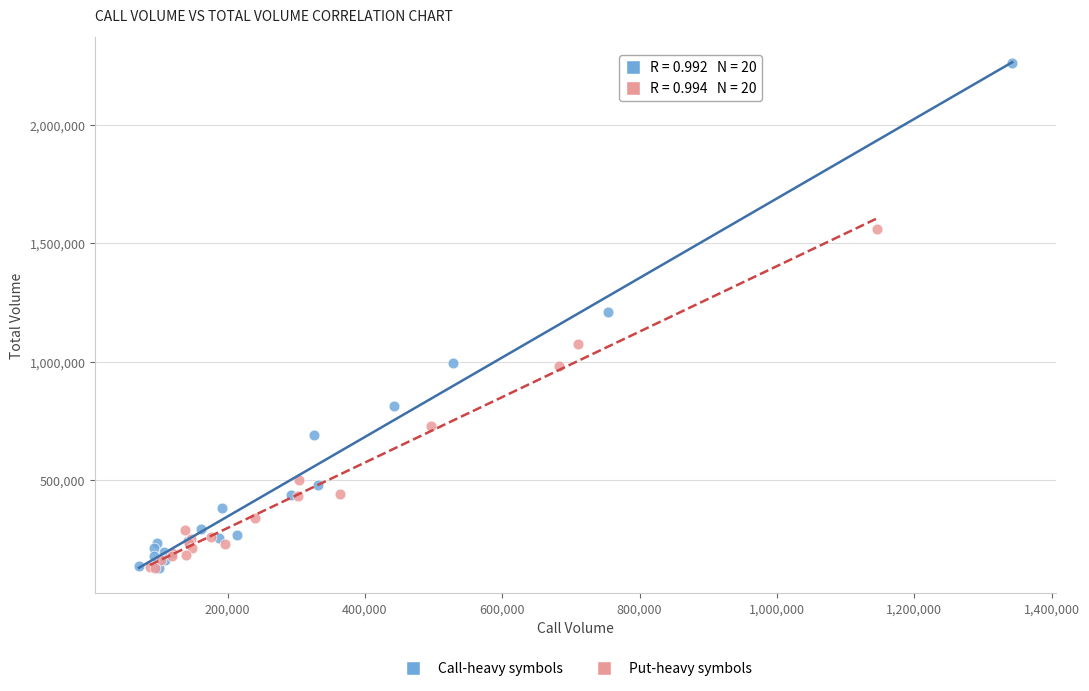

Which series has the widest spread of Y values?

Call-heavy symbols